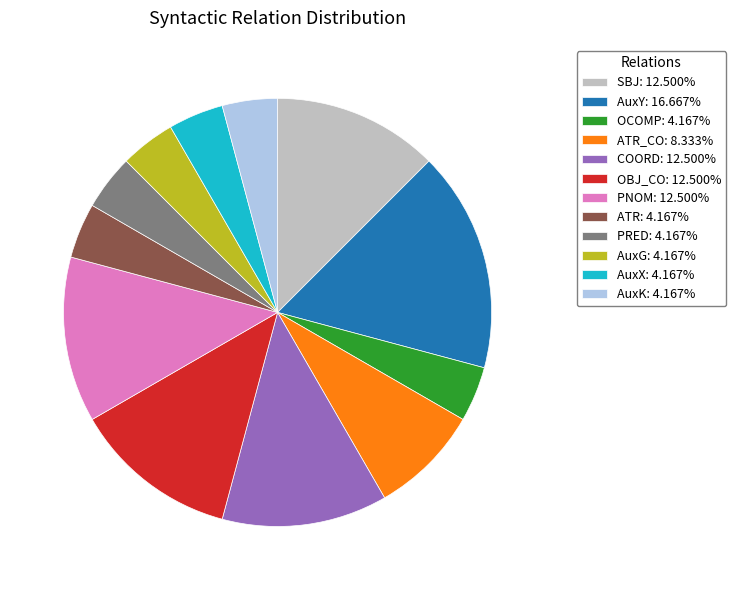

Is there any slice that represents more than half of the pie?

No